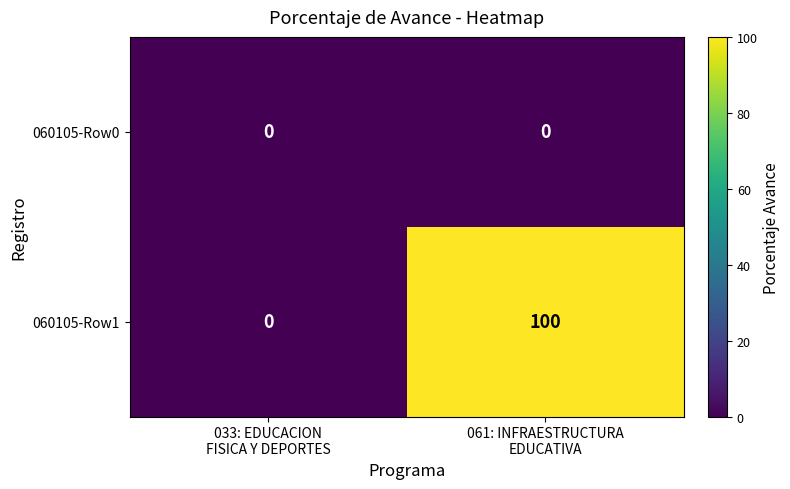

List the series in order of their overall mean, highest first.

060105-Row1, 060105-Row0